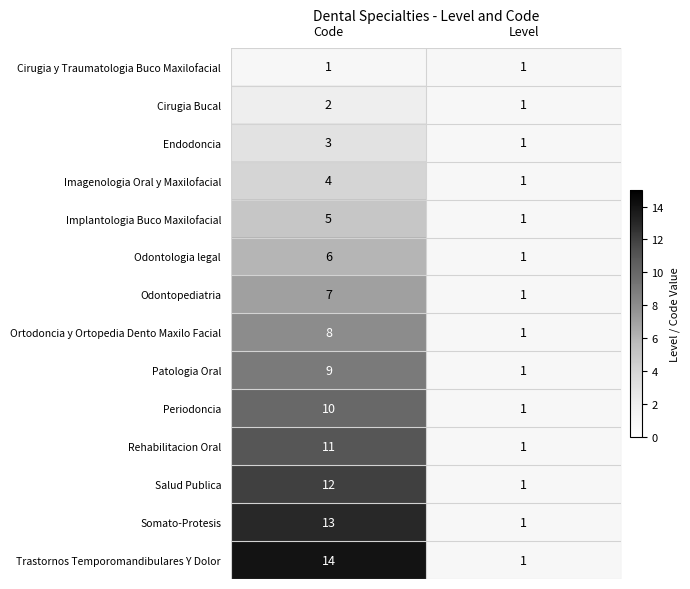

Rank the series by their maximum value, from highest to lowest.

Trastornos Temporomandibulares Y Dolor, Somato-Protesis, Salud Publica, Rehabilitacion Oral, Periodoncia, Patologia Oral, Ortodoncia y Ortopedia Dento Maxilo Facial, Odontopediatria, Odontologia legal, Implantologia Buco Maxilofacial, Imagenologia Oral y Maxilofacial, Endodoncia, Cirugia Bucal, Cirugia y Traumatologia Buco Maxilofacial